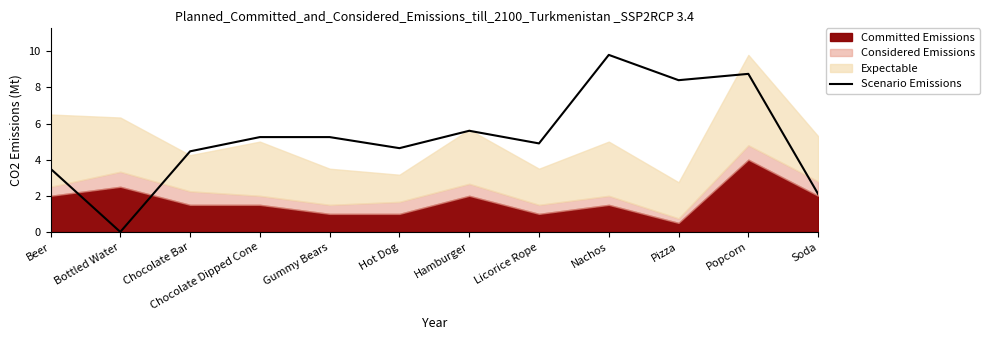

At which category does the chart reach its peak across all series?

Nachos